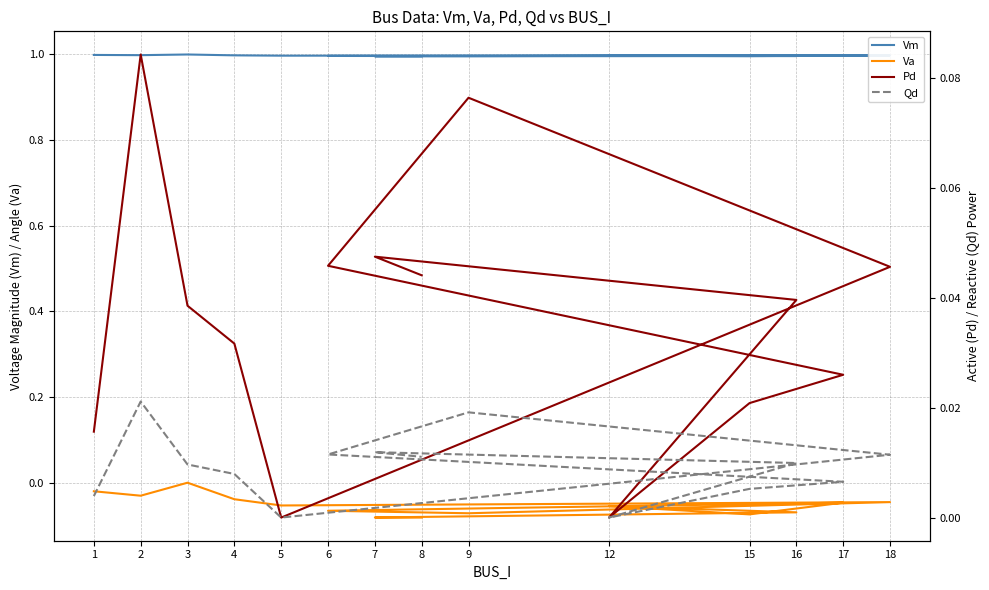

How many values in the Pd series exceed 0?

12